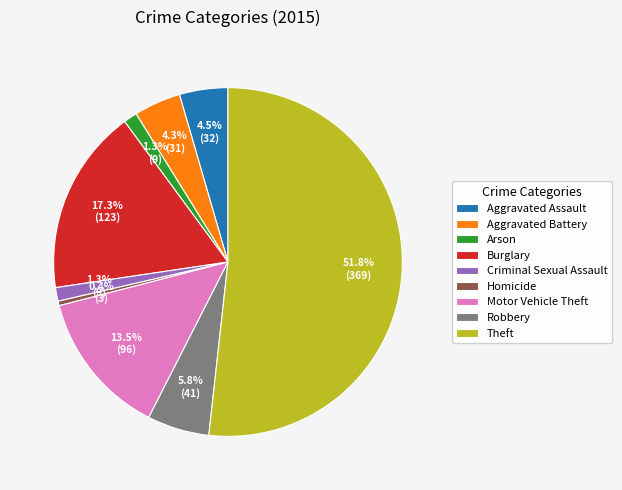

Does any single category account for the majority?

Yes